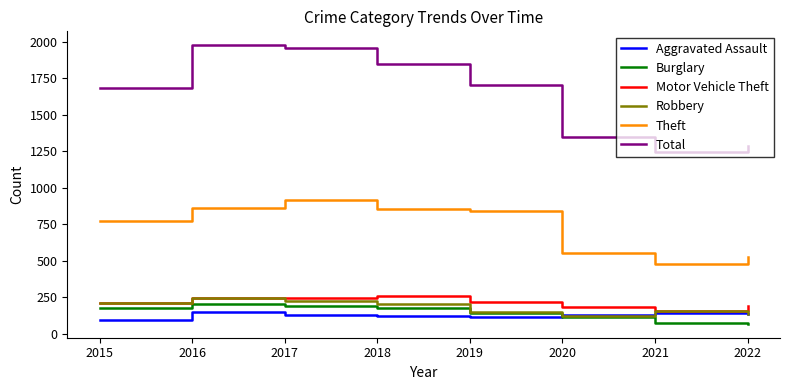

What is the difference between the highest and lowest values at 2018?

1729